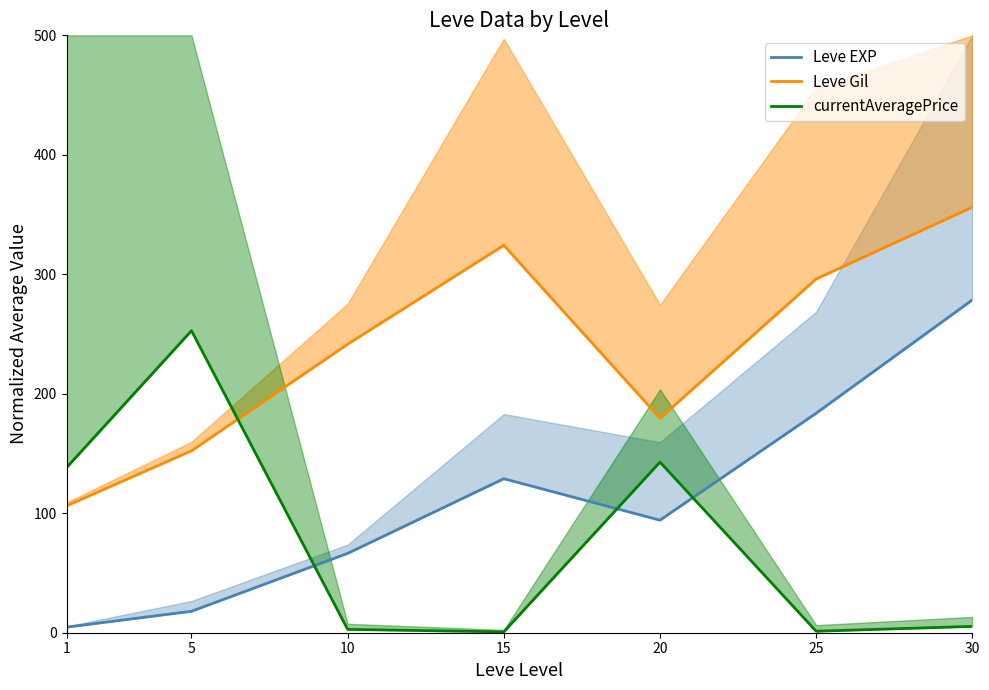

What is the maximum value for Leve Gil?

356.2